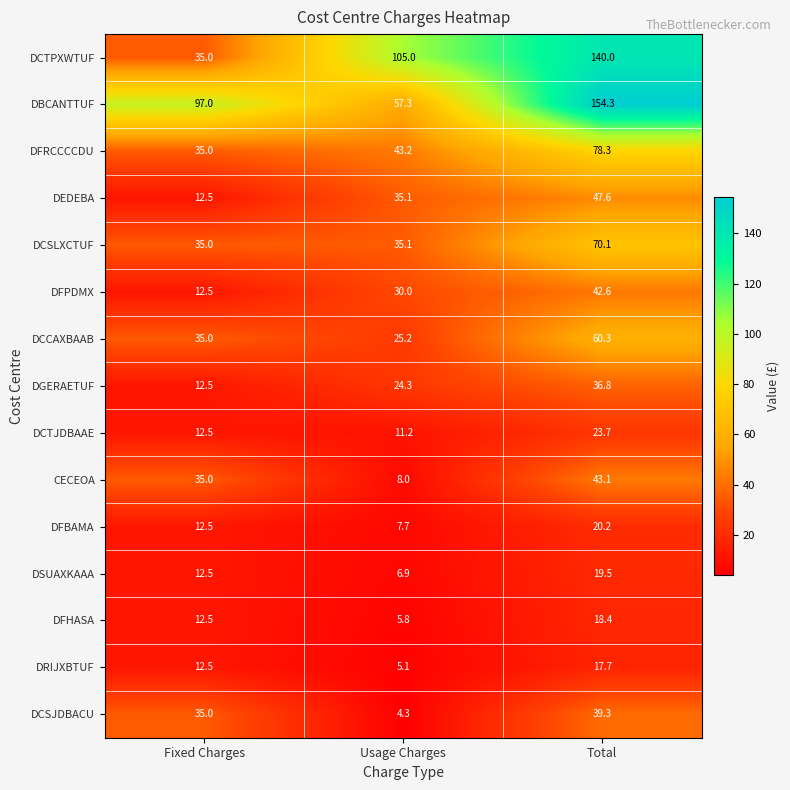

What is the greatest value displayed?

154.3